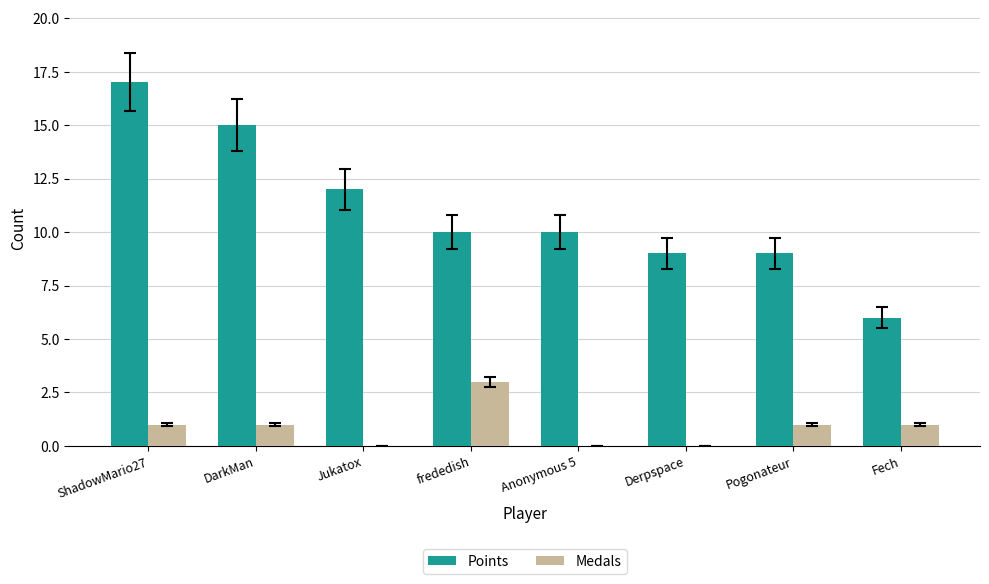

How many series are shown in this chart?

2